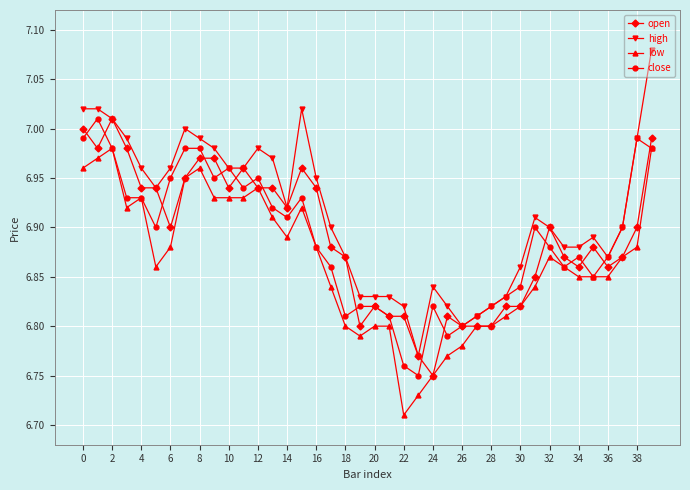

What is the difference between the maximum and minimum values in the close series?

0.3